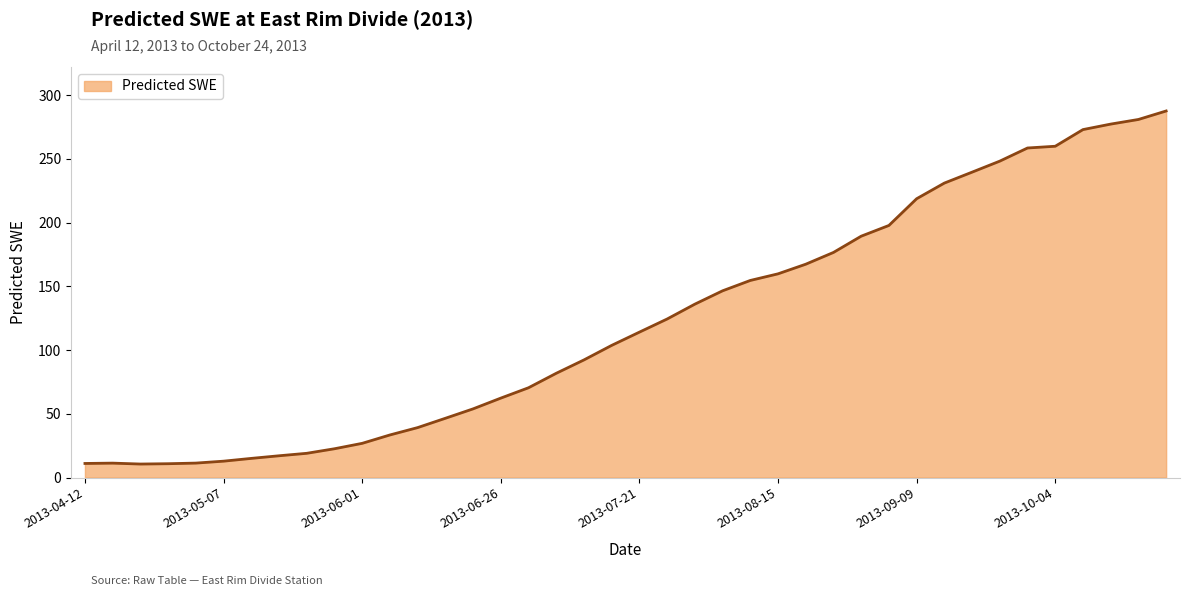

Count the number of data series in this chart.

1